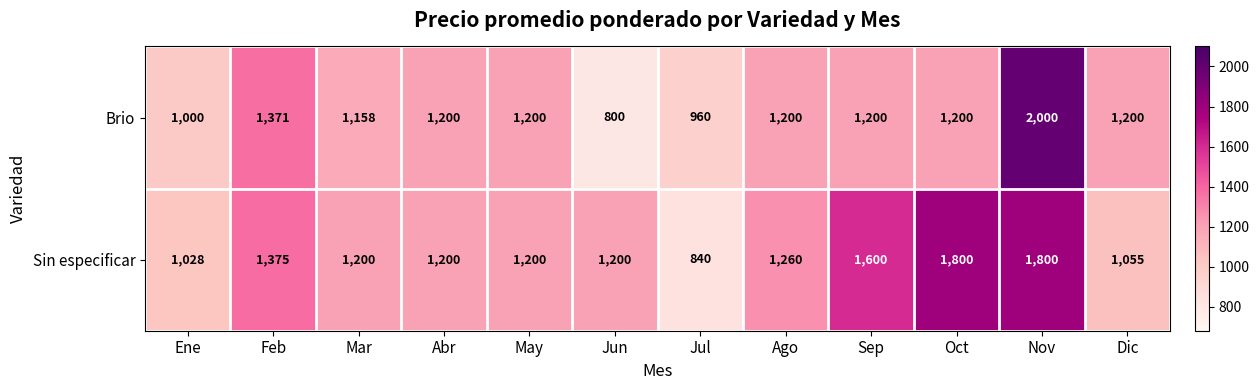

At how many categories does at least one series exceed 1632?

2